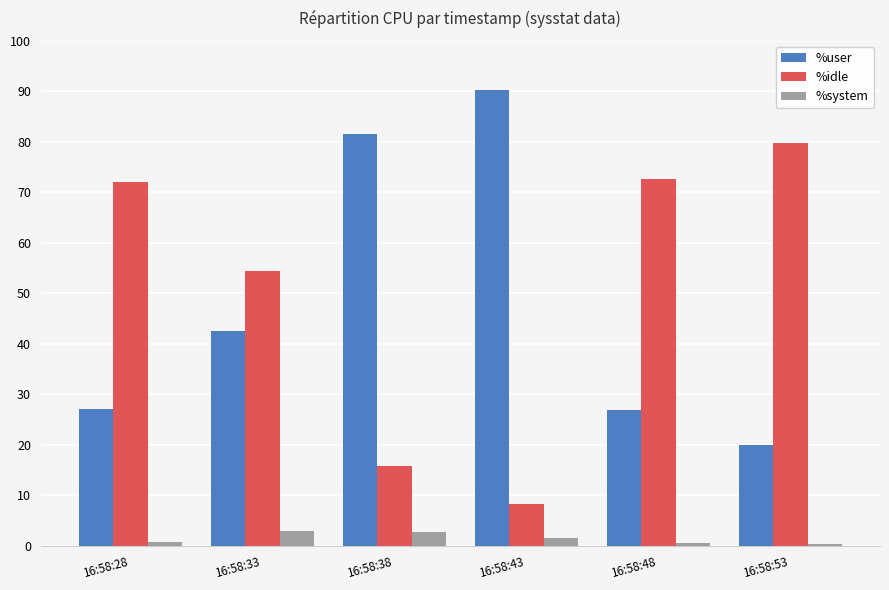

What is the difference between the highest and lowest values at 16:58:33?

51.4